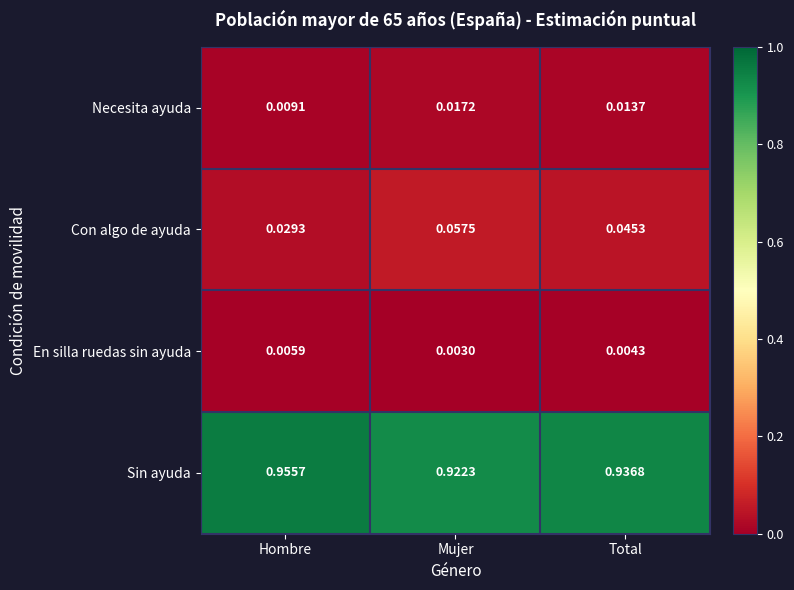

Rank the series by their maximum value, from lowest to highest.

En silla ruedas sin ayuda, Necesita ayuda, Con algo de ayuda, Sin ayuda